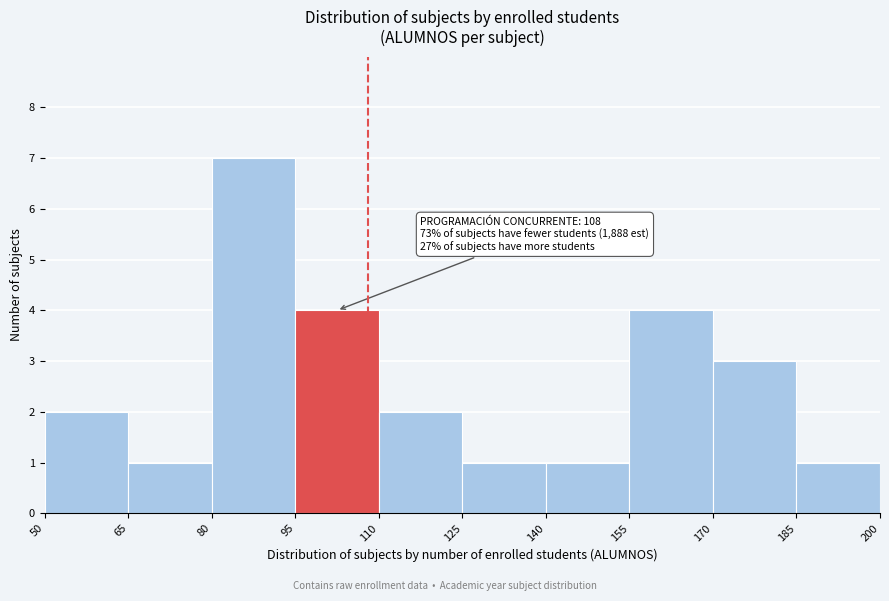

Over which range of the x-axis is the bar tallest?

80 to 95